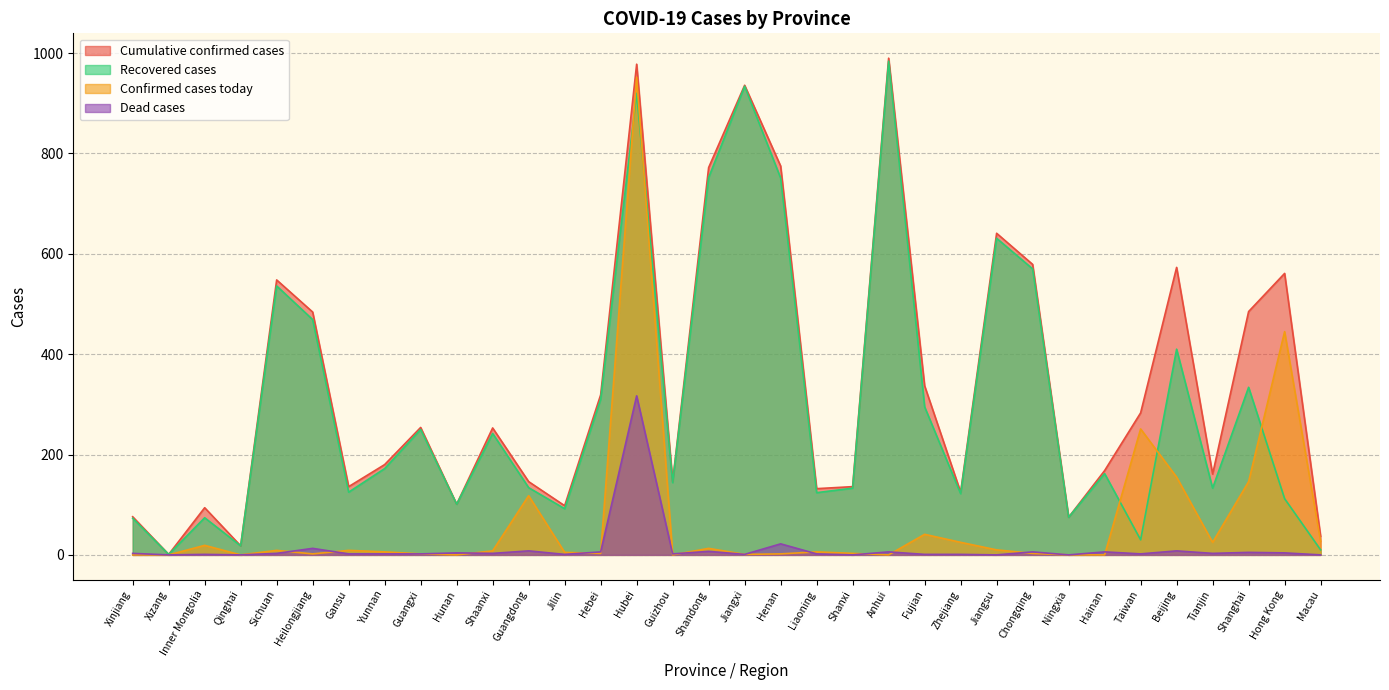

Does the chart display data point markers on the line(s)?

No